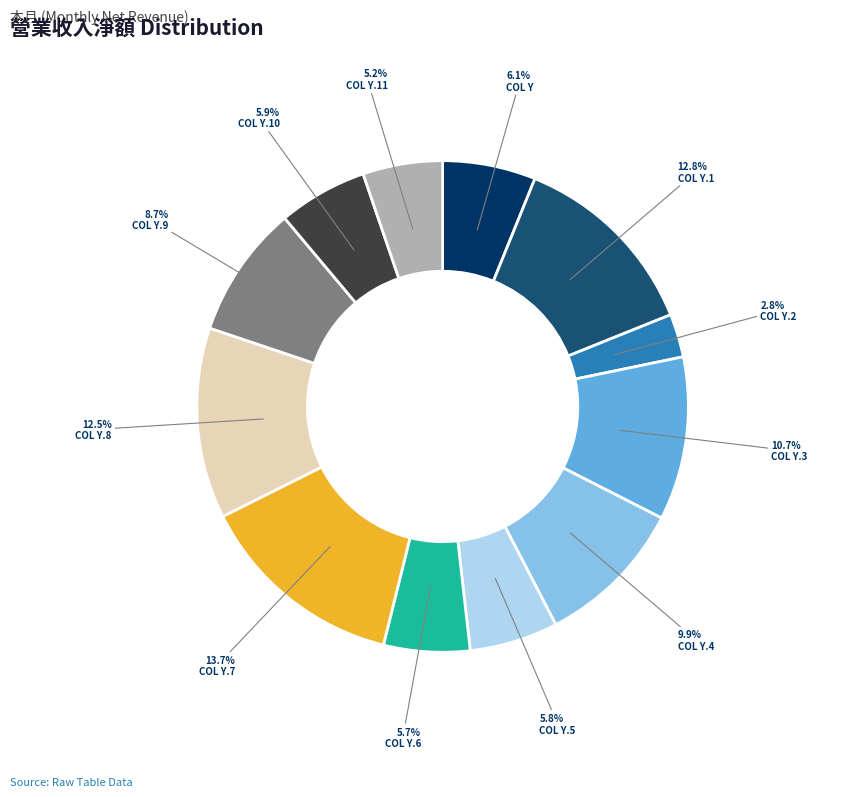

To the nearest percent, what is the average slice percentage?

8%